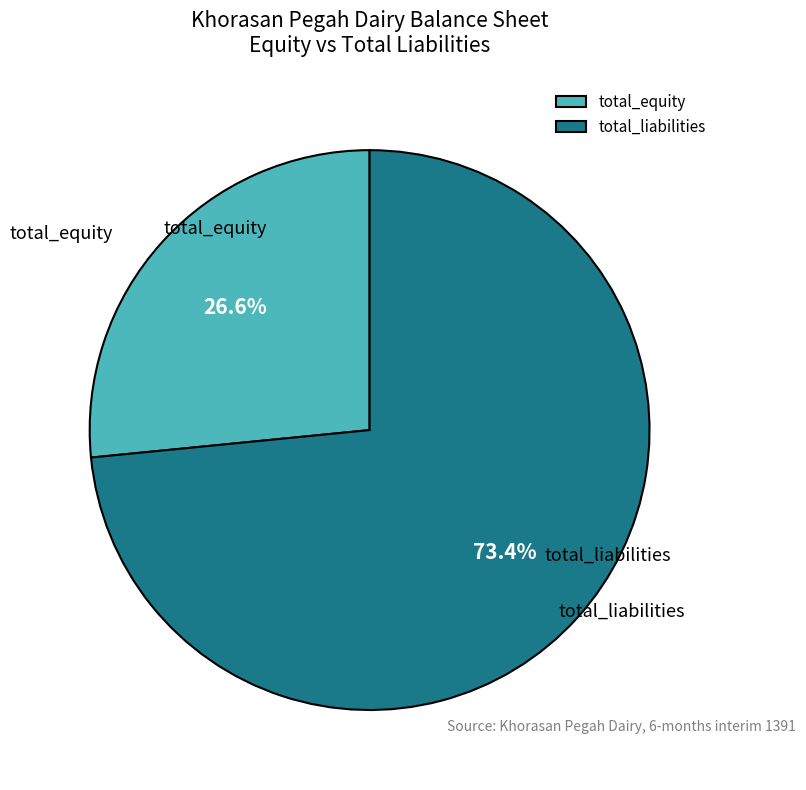

To the nearest percent, what is the combined percentage of total_liabilities and total_equity?

100%